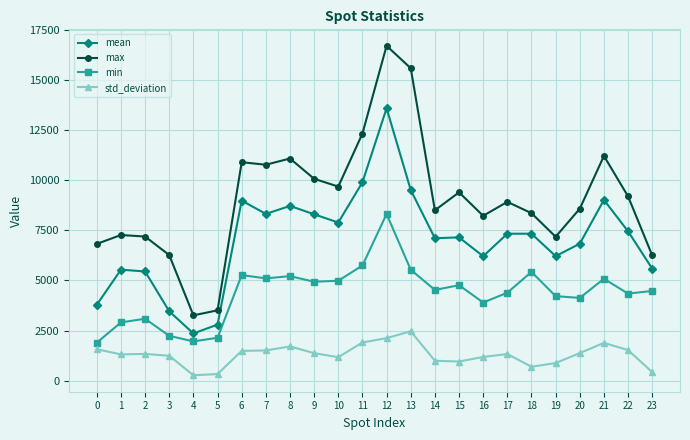

The mean series shows 4001.8 at 15. True or false?

False